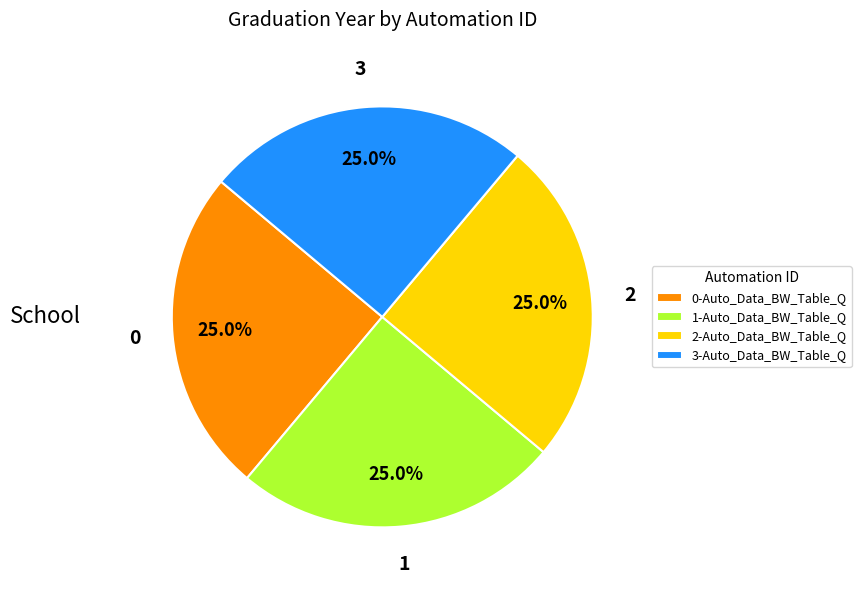

Is there a majority slice in this chart?

No